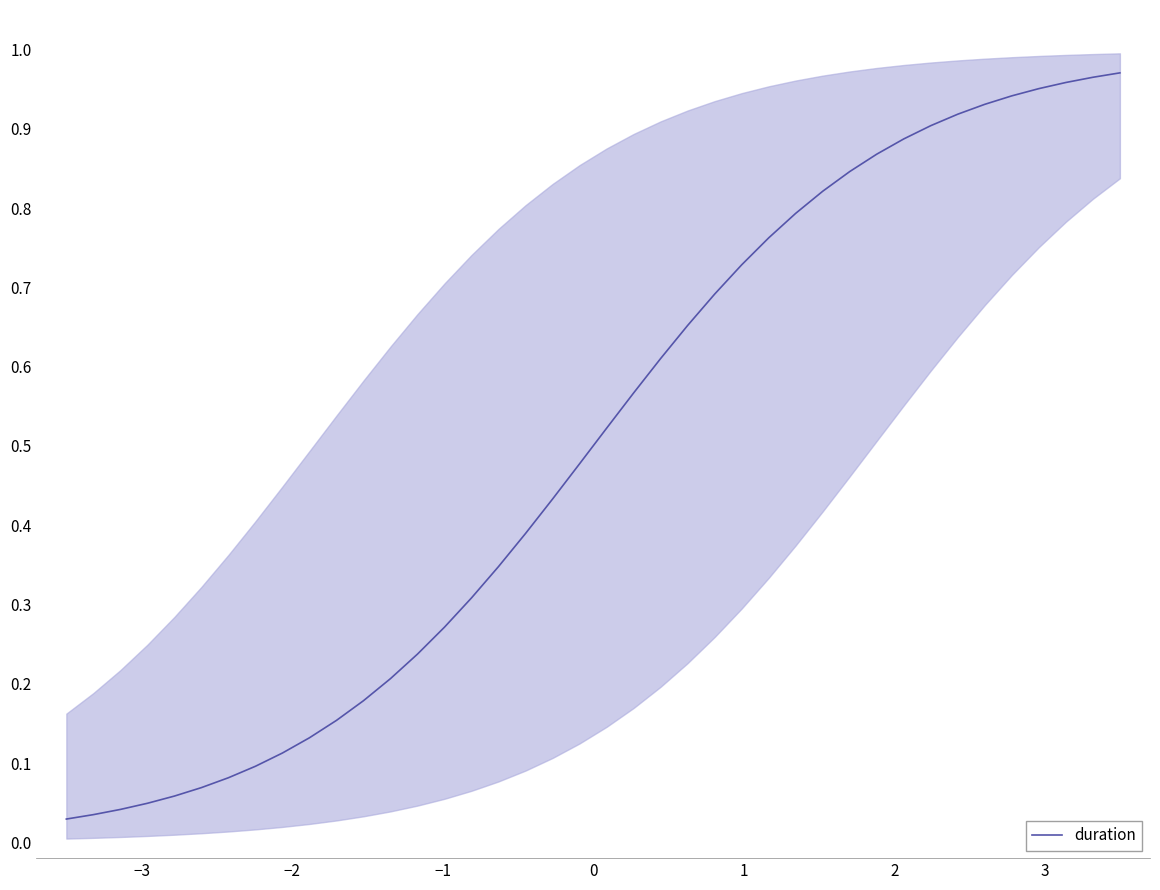

True or false: there are more than 2 points higher than both neighbors.

False